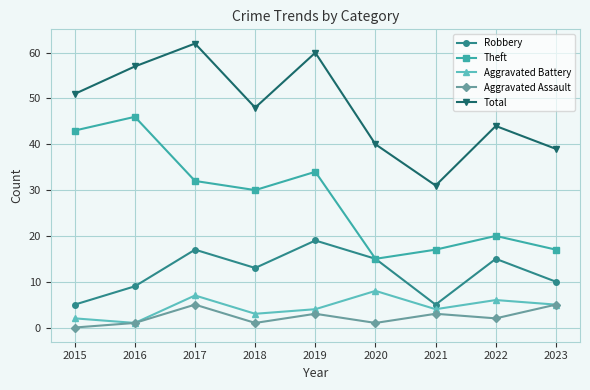

In Total, how many points are higher than both neighbors (excluding endpoints)?

3